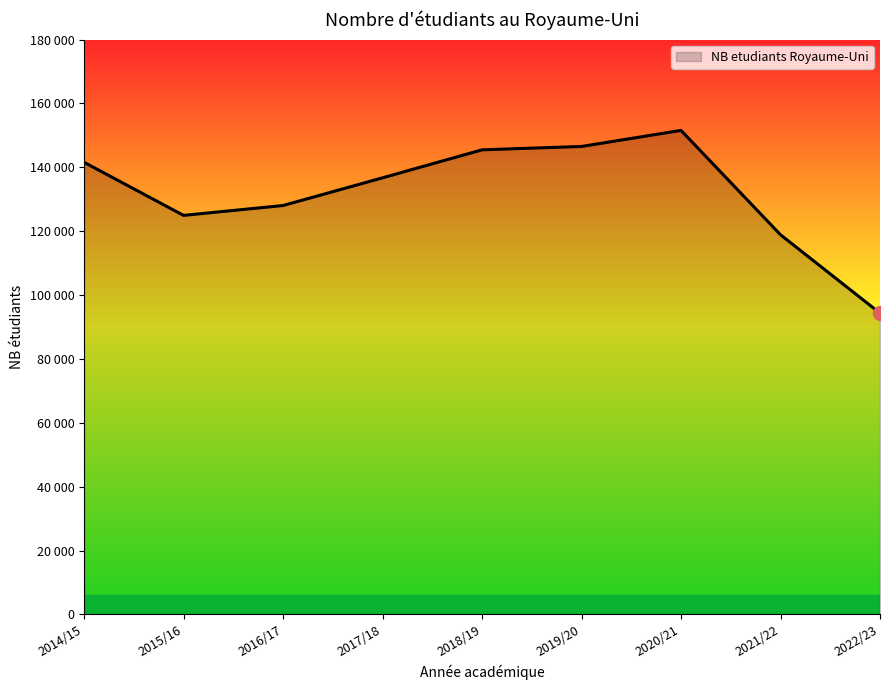

What is the average value?

132006